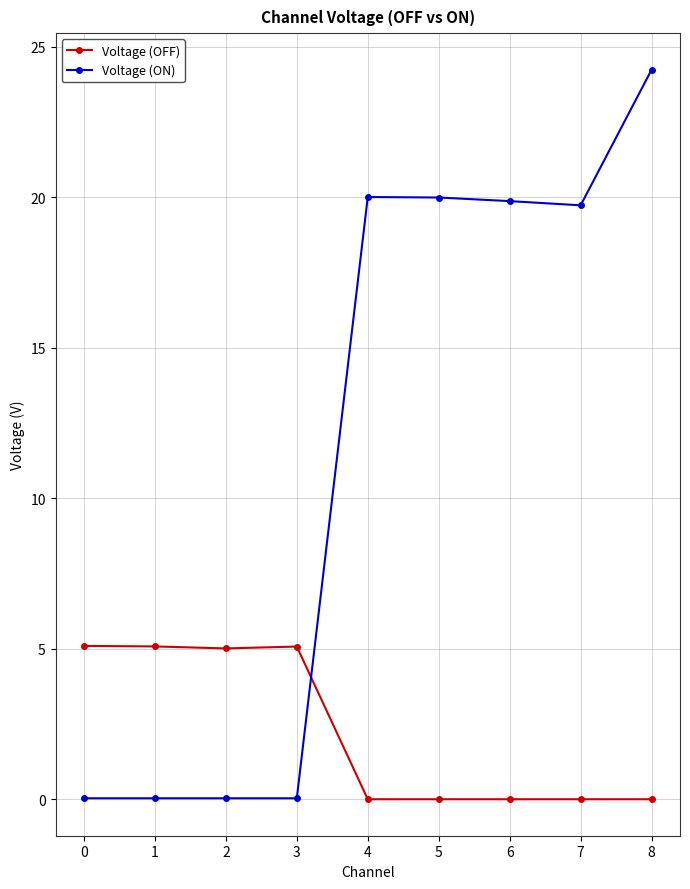

How many categories are shown in the chart?

9